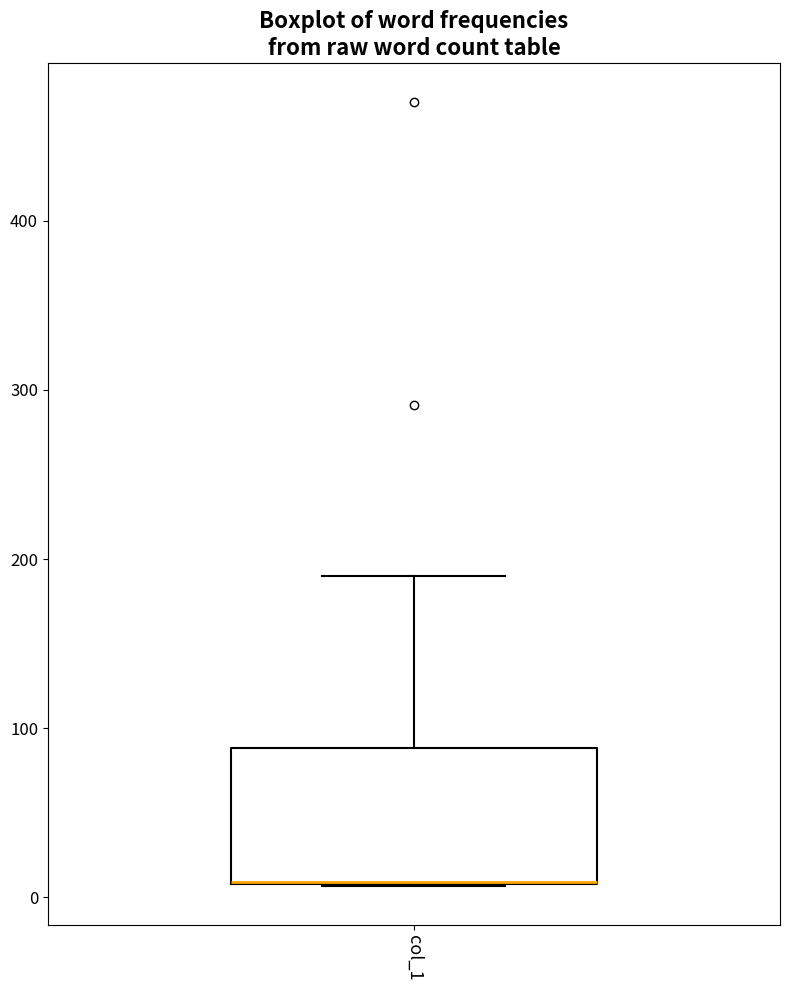

Transcribe this box plot: give where the median line is, the range the box spans, and where the two whiskers end, as read against the y-axis. The values are not printed on the chart, so give them approximately, as read against the axis.

median 10 (drawn on the box's lower edge), box 10 to 90, whiskers 10 to 190